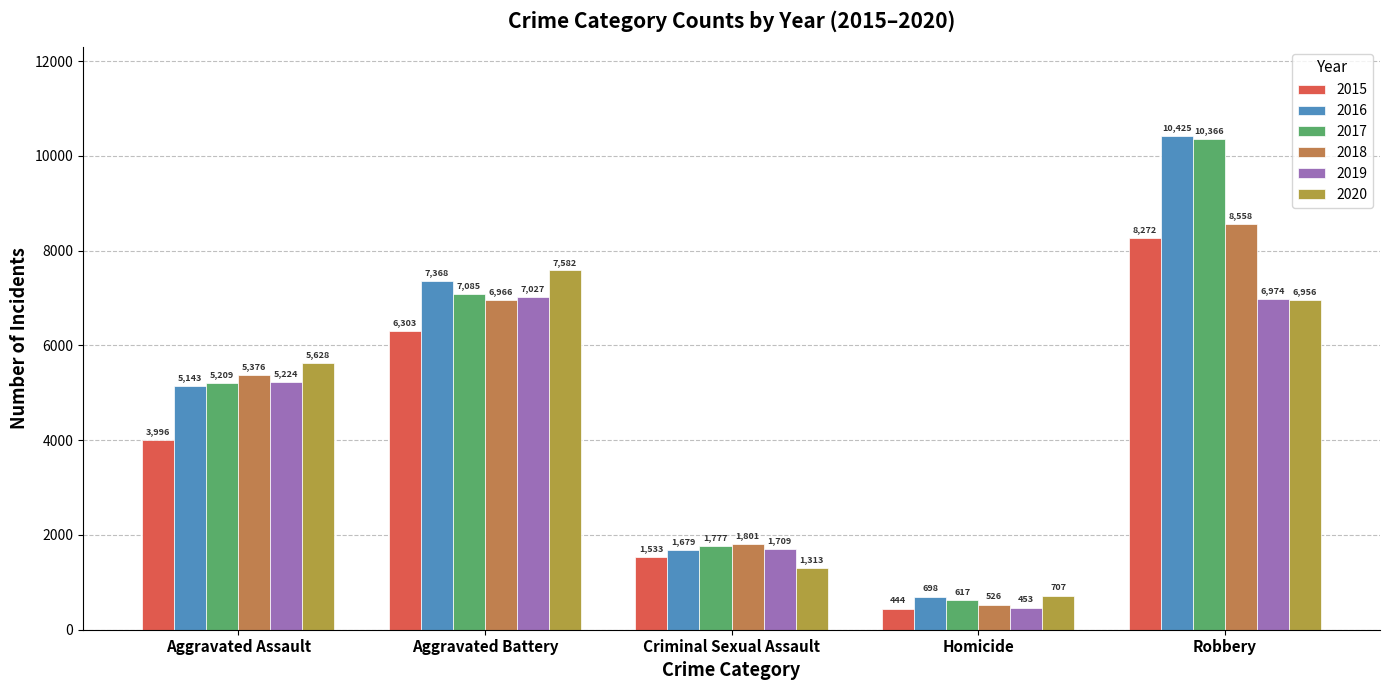

Which series has the widest spread of values?

2017